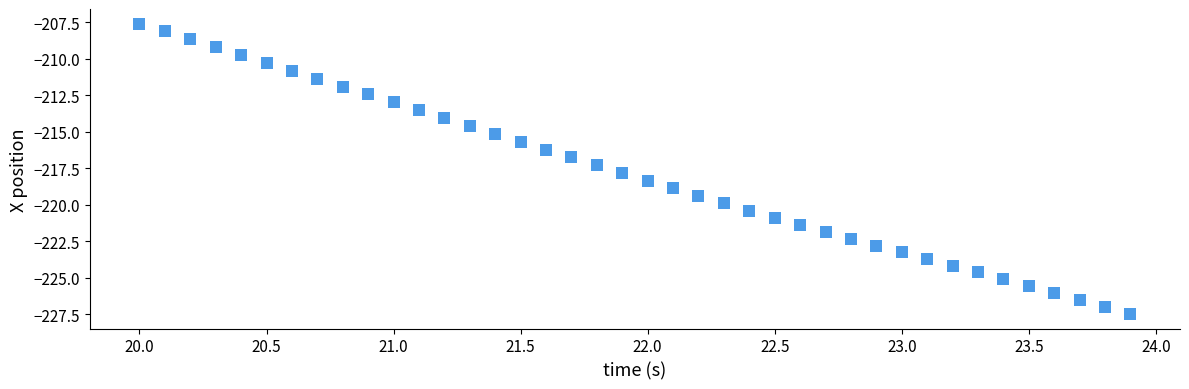

What is the range of X values (max minus min)?

3.9